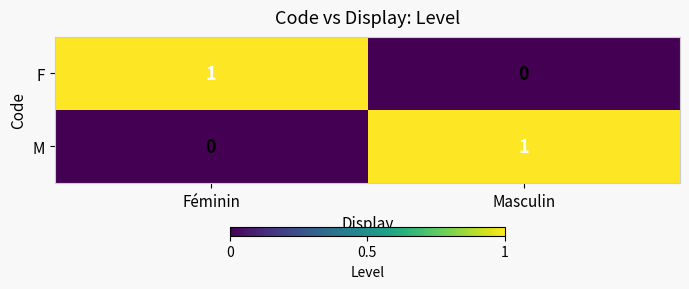

Rank the series at Masculin from highest to lowest value.

M, F